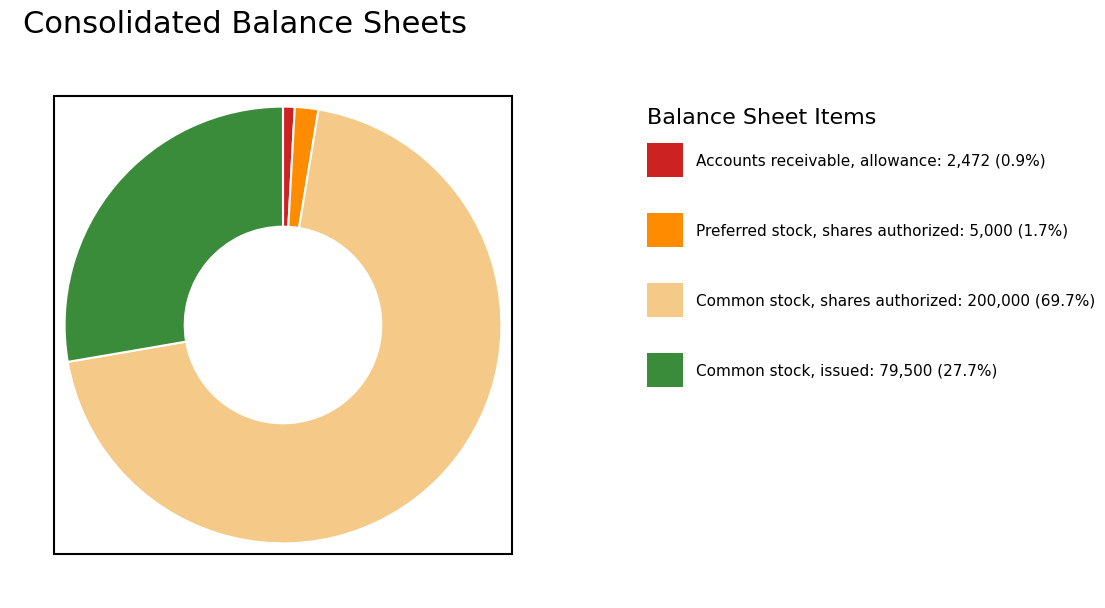

Is there any slice that represents more than half of the pie?

Yes